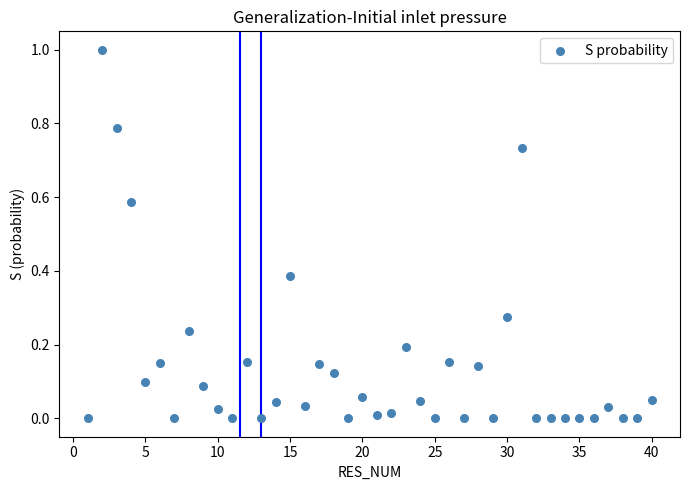

What is the range of X values (max minus min)?

39.0